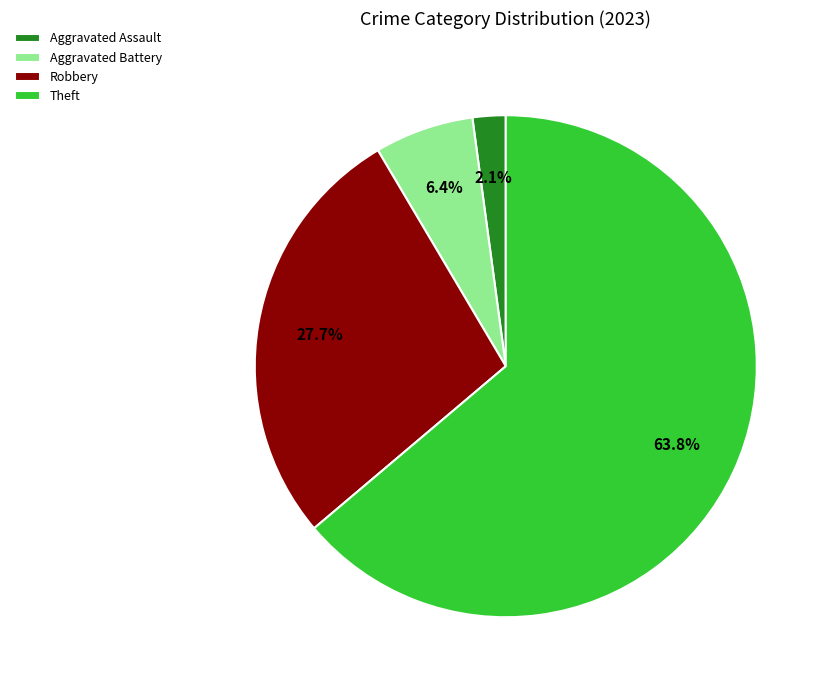

Rank the categories by value from highest to lowest.

Theft, Robbery, Aggravated Battery, Aggravated Assault